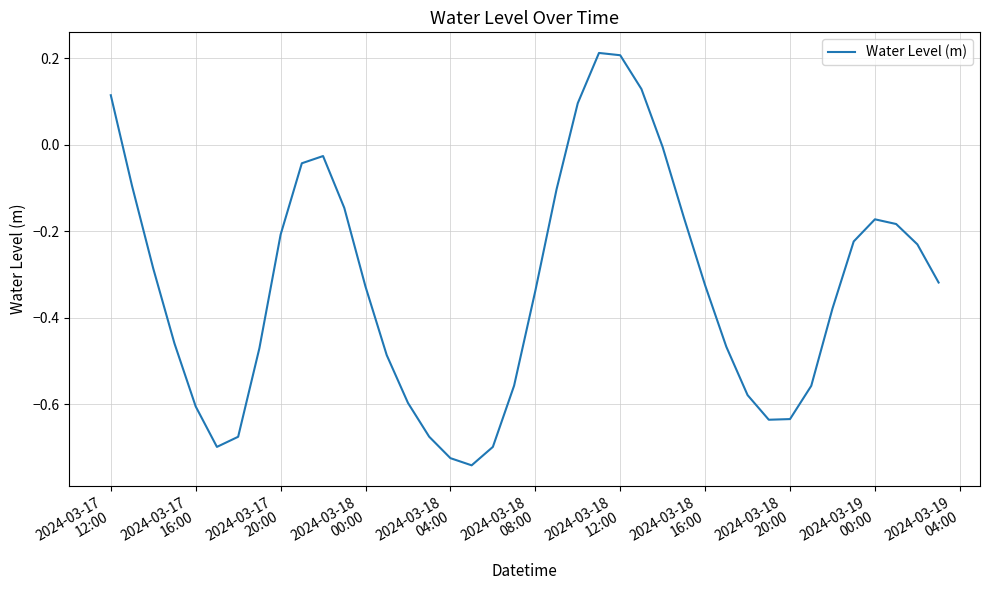

What is the difference between the maximum and minimum values?

1.0